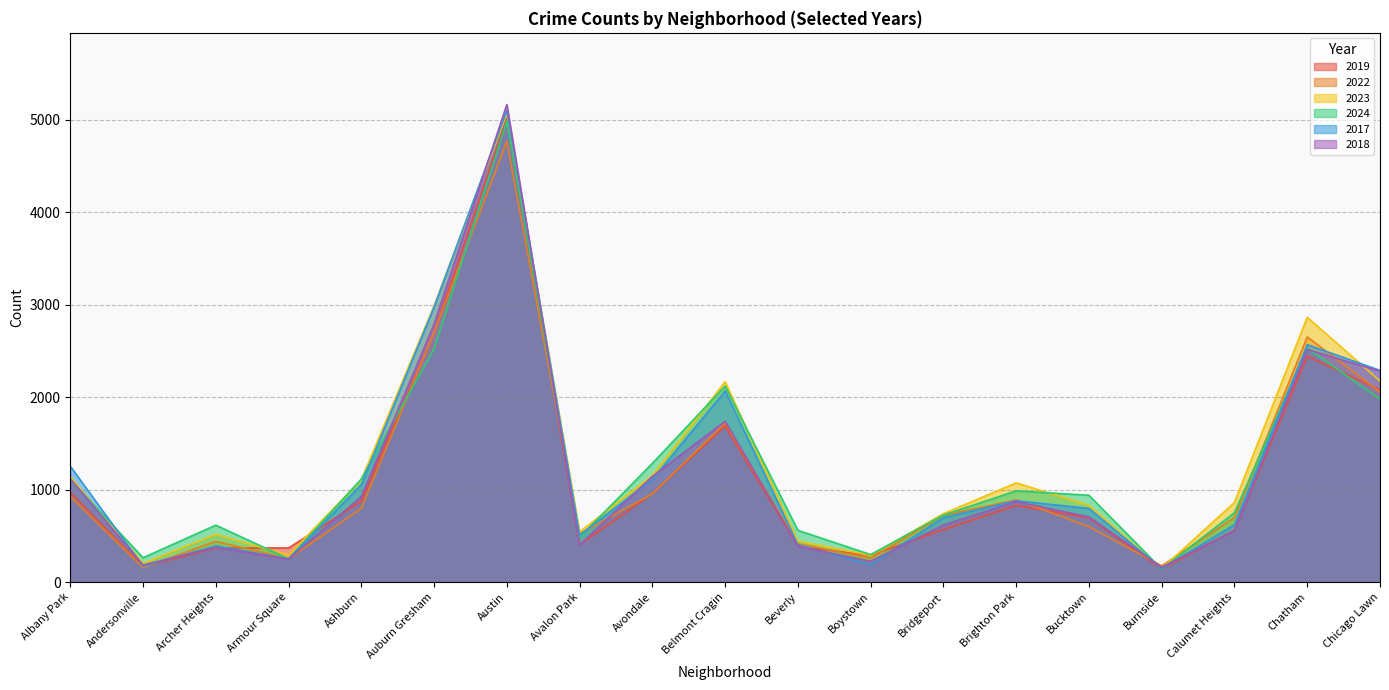

What is the smallest value displayed?

140